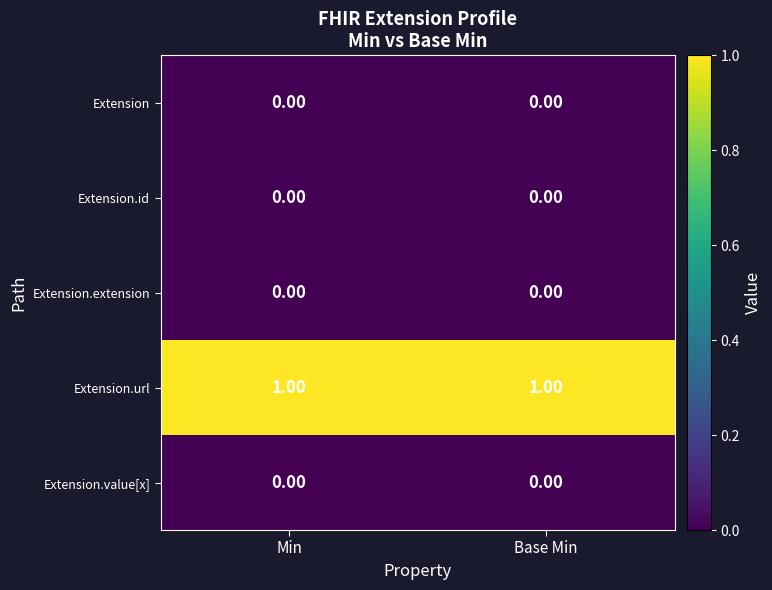

What is the total value across all series at Base Min?

1